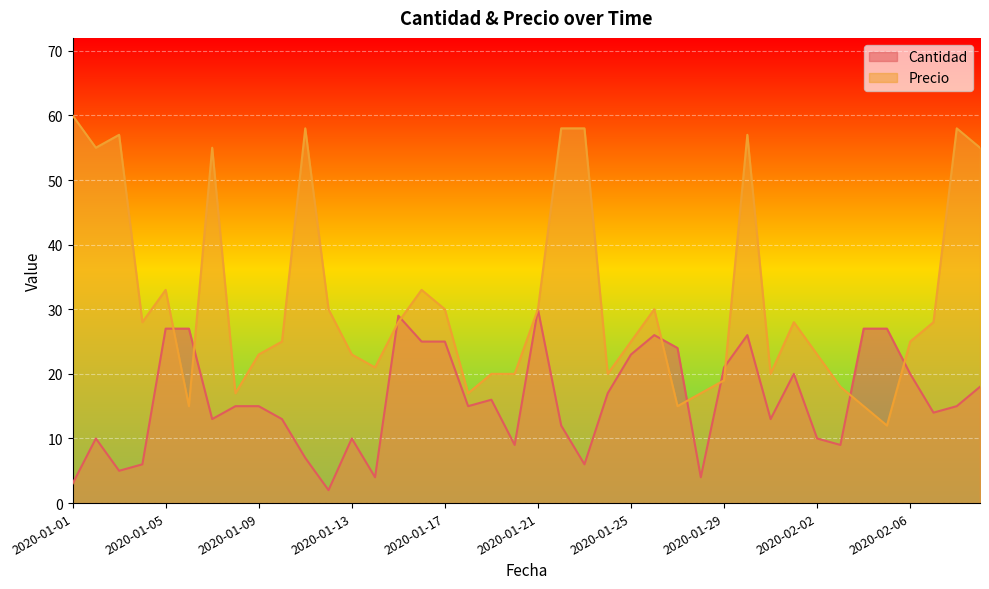

What is the lowest value of the Cantidad series?

2